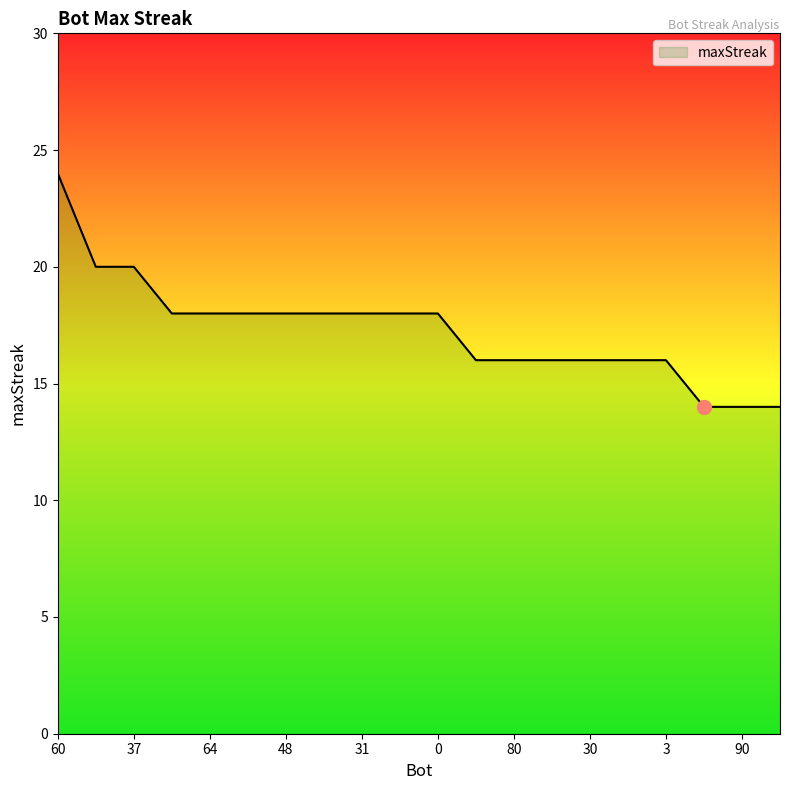

What is the difference between the maximum and minimum values?

10